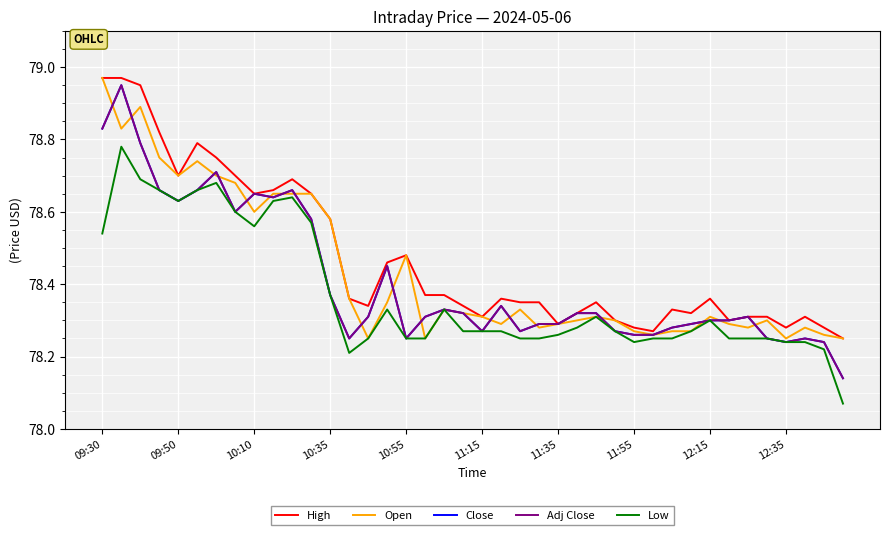

Is this an area chart (filled region under the line)?

No